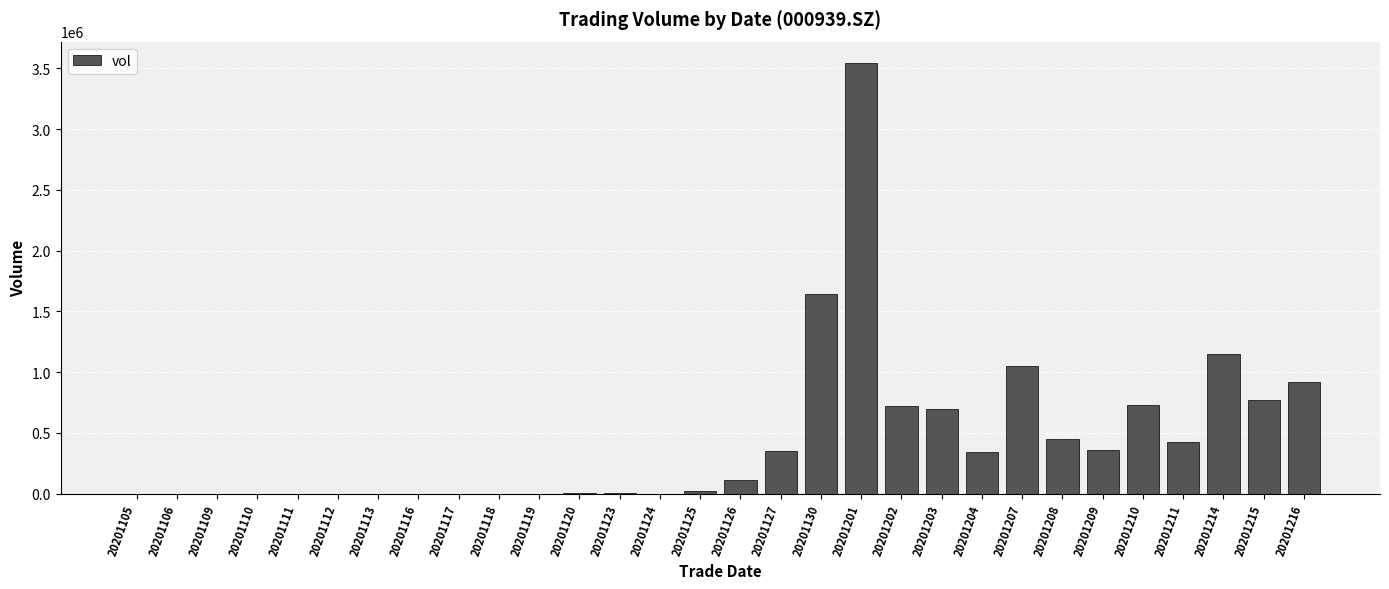

What value does the data have at 20201113, to the nearest 50?

300